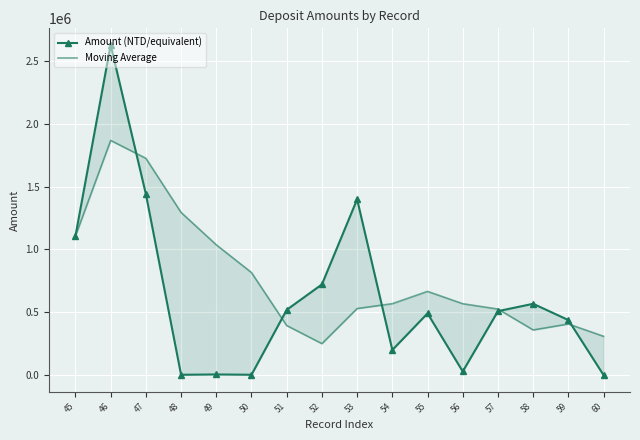

What is the approximate value of Amount (NTD/equivalent) at 56?

29024.0